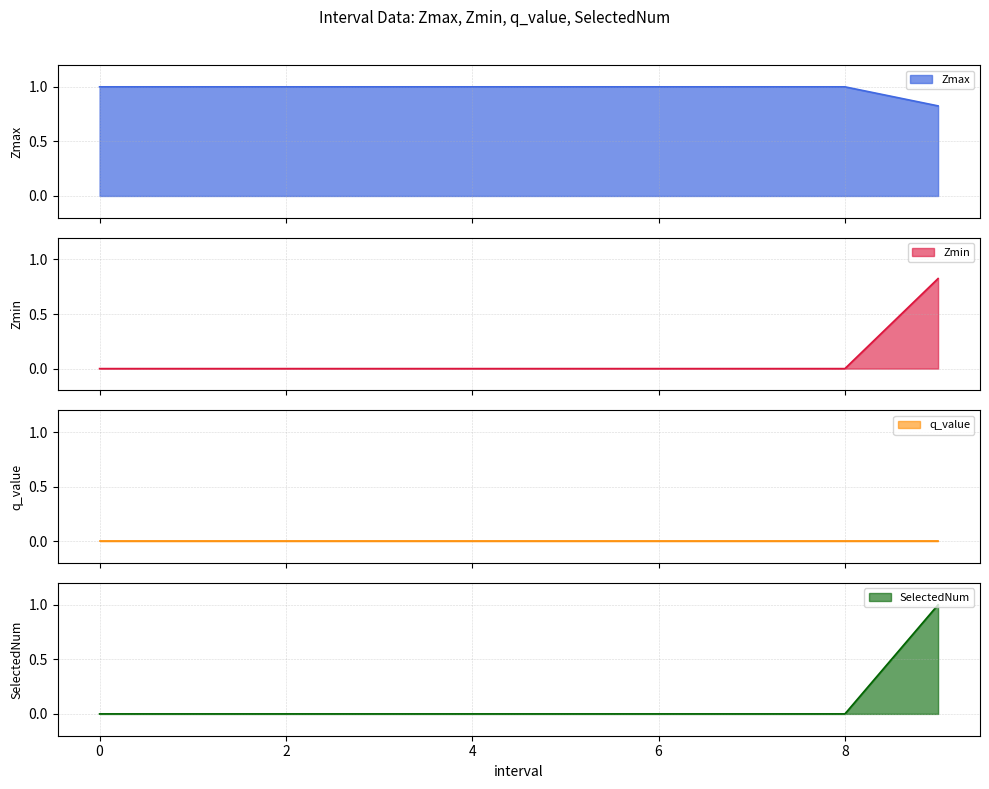

True or false: Zmax has a value of -0.6 at 6.

False